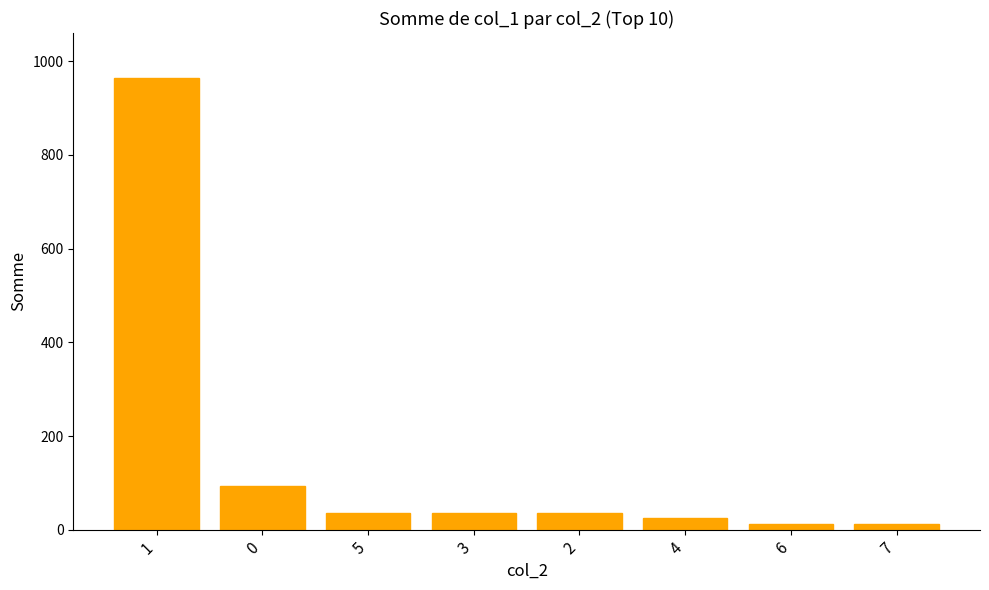

What is the average value?

152